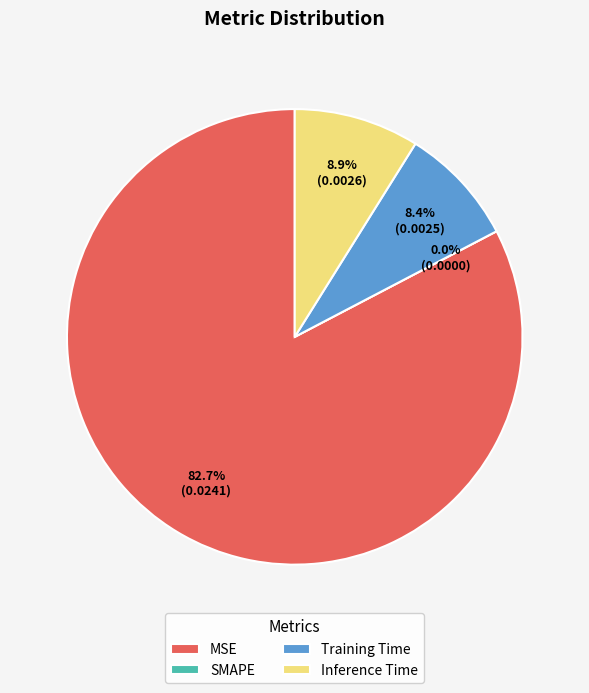

The SMAPE slice represents 0% of the pie. True or false?

True